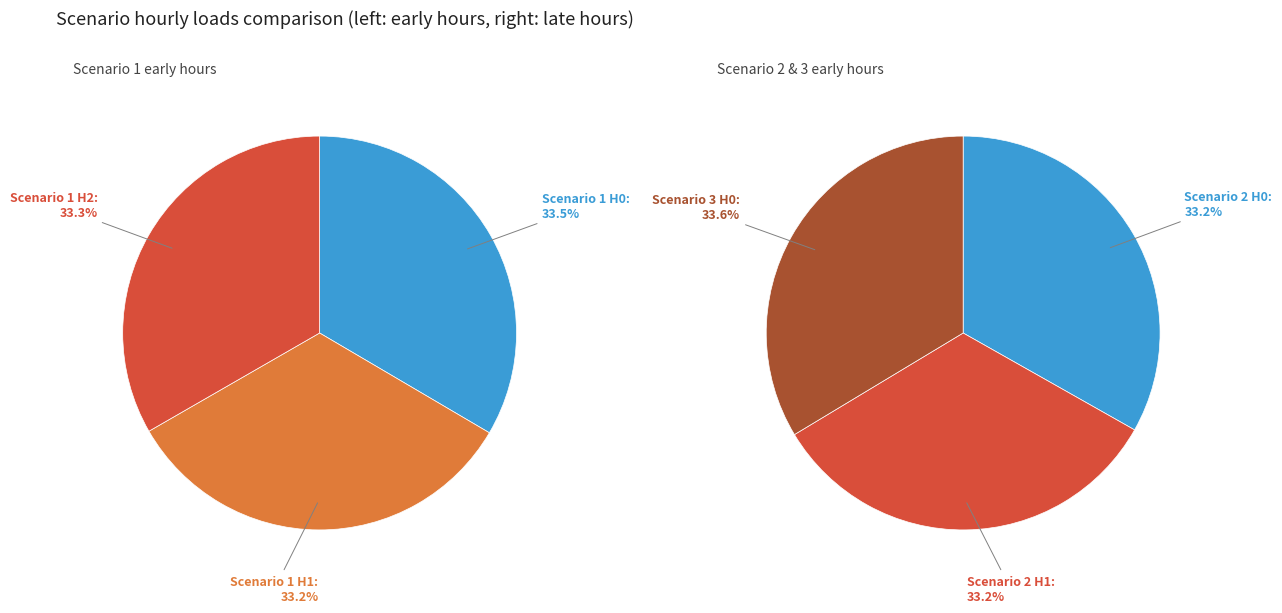

The 0 slice represents 21% of the pie. True or false?

False